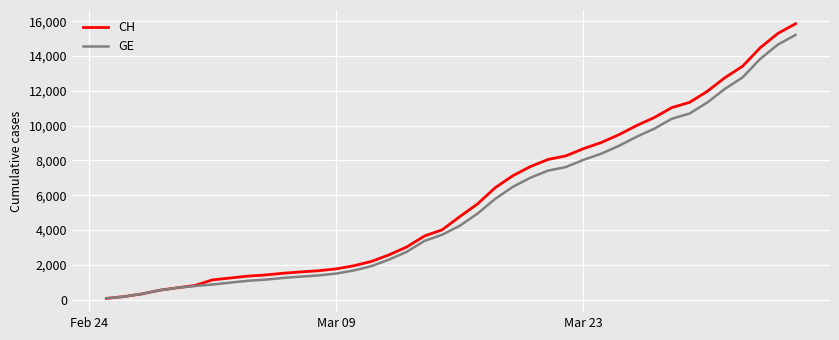

How many lines are shown in the chart?

2